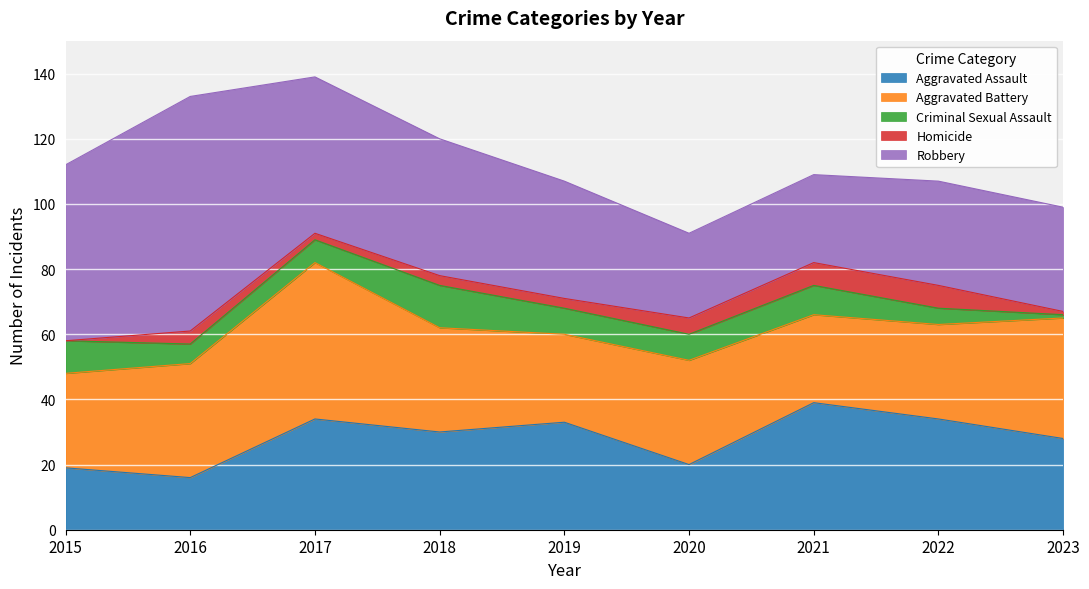

What is the value of the Aggravated Assault point at the 1st from the left?

19